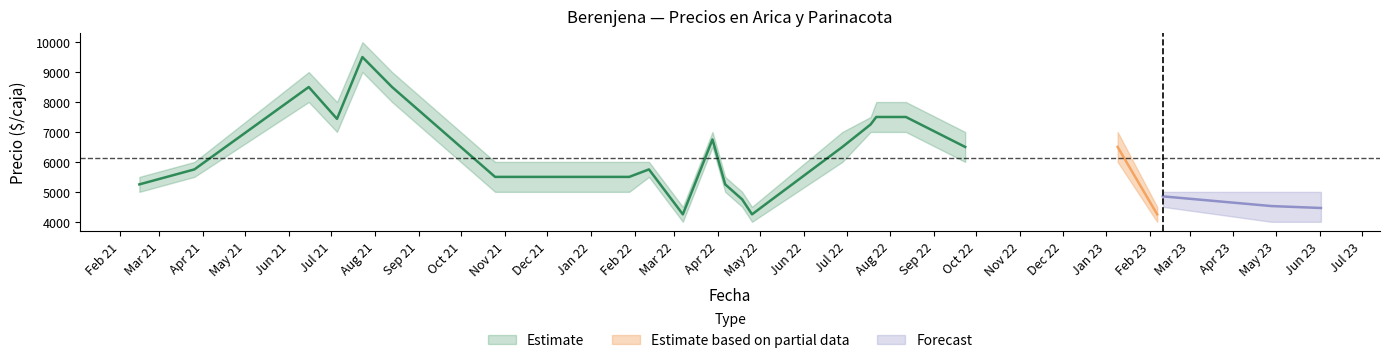

True or false: Precio promedio ponderado has more than 2 interior local peaks.

True